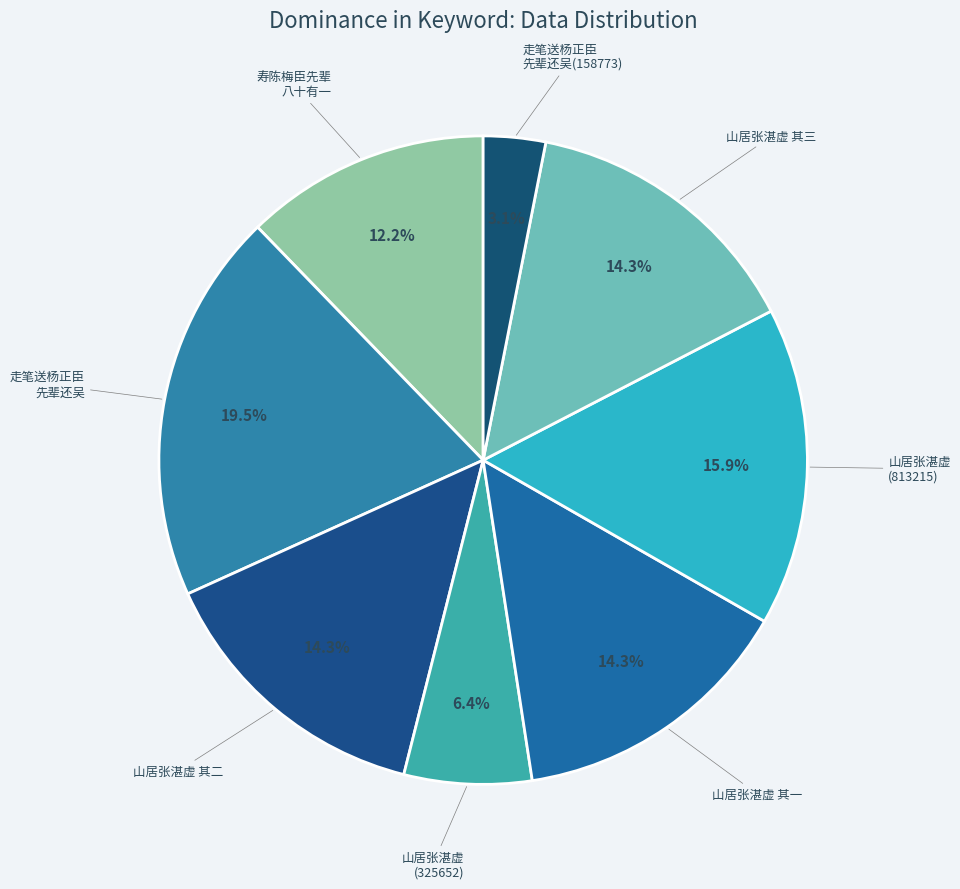

How many segments does this pie chart have?

8